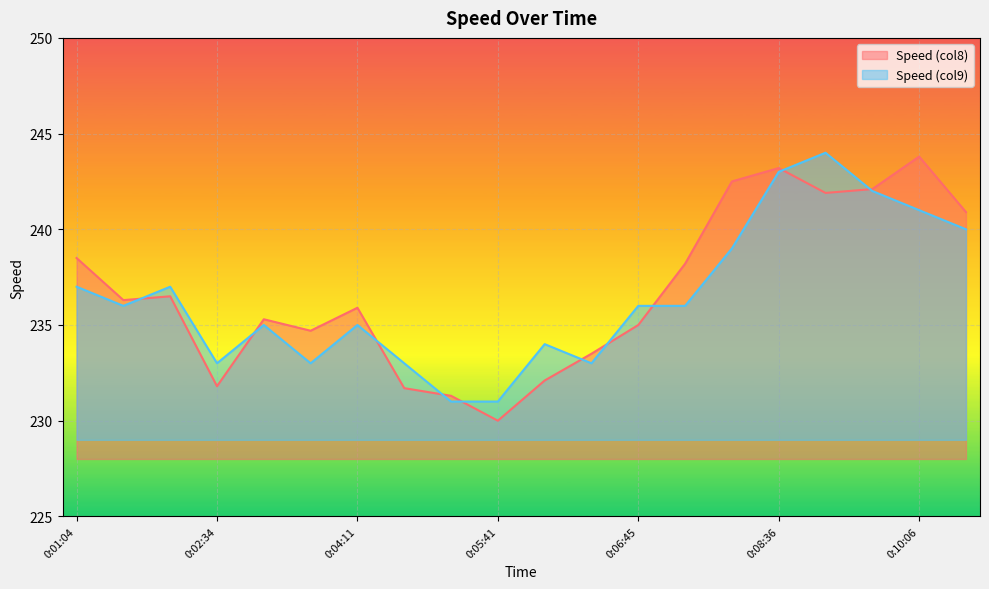

What is the smallest value displayed?

230.0